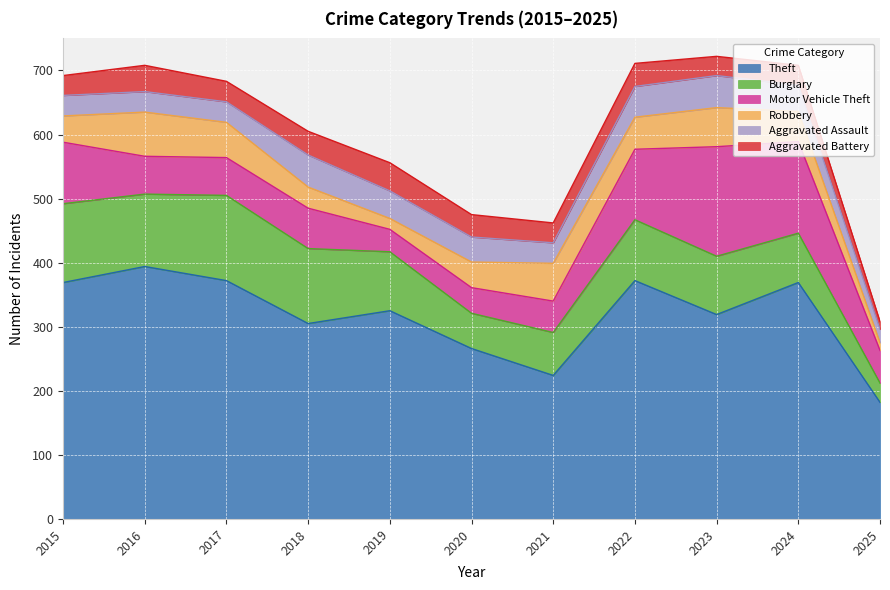

Count the number of categories in the chart.

11